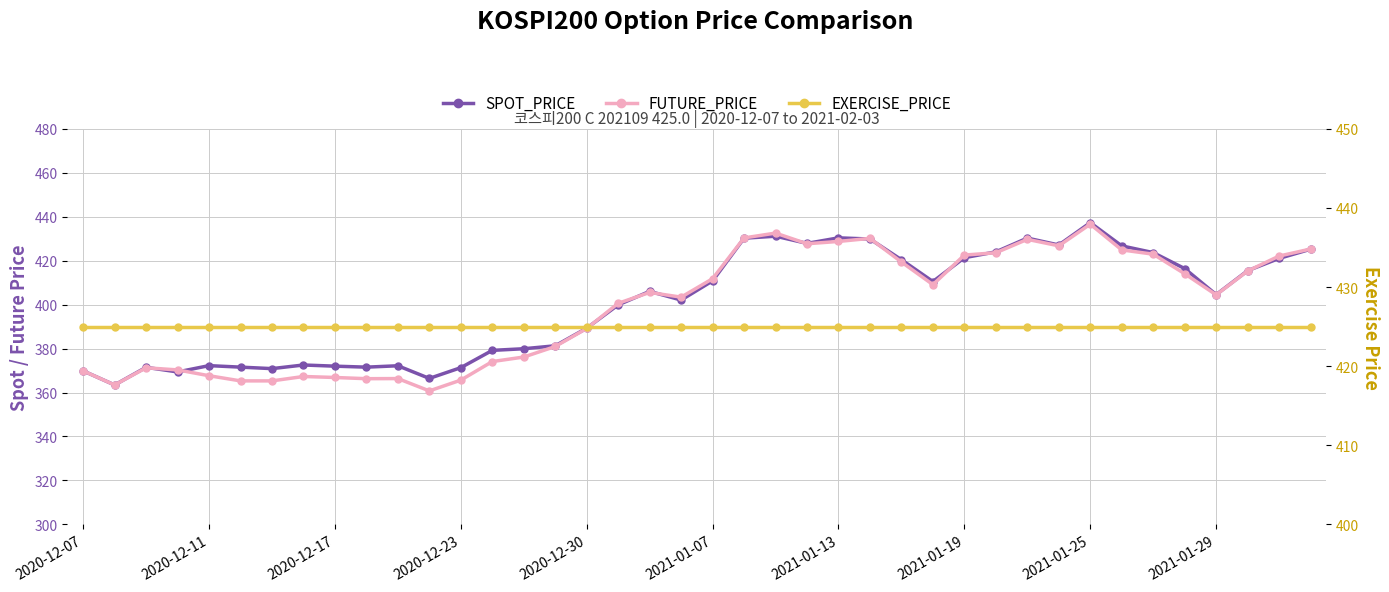

Reading left to right, what are all the values shown in this chart?

SPOT_PRICE: 369.9	363.4	371.5	369.4	372.2	371.6	370.9	372.5	372.0	371.6	372.2	366.4	371.3	379.2	379.9	381.3	389.3	399.9	406.0	402.1	410.8	430.2	431.1	427.9	430.4	429.9	420.4	410.5	421.4	424.0	430.3	427.1	437.3	426.7	423.7	416.4	404.6	415.4	421.0	425.2
FUTURE_PRICE: 369.9	363.4	371.2	370.3	367.6	365.3	365.3	367.3	366.9	366.3	366.4	360.8	365.6	374.1	376.1	380.9	389.1	400.6	405.6	403.4	411.8	430.4	432.6	427.7	428.8	430.1	419.4	409.1	422.6	423.6	429.7	426.8	436.6	424.9	422.9	414.1	404.4	415.3	422.1	425.3
EXERCISE_PRICE: 425.0	425.0	425.0	425.0	425.0	425.0	425.0	425.0	425.0	425.0	425.0	425.0	425.0	425.0	425.0	425.0	425.0	425.0	425.0	425.0	425.0	425.0	425.0	425.0	425.0	425.0	425.0	425.0	425.0	425.0	425.0	425.0	425.0	425.0	425.0	425.0	425.0	425.0	425.0	425.0